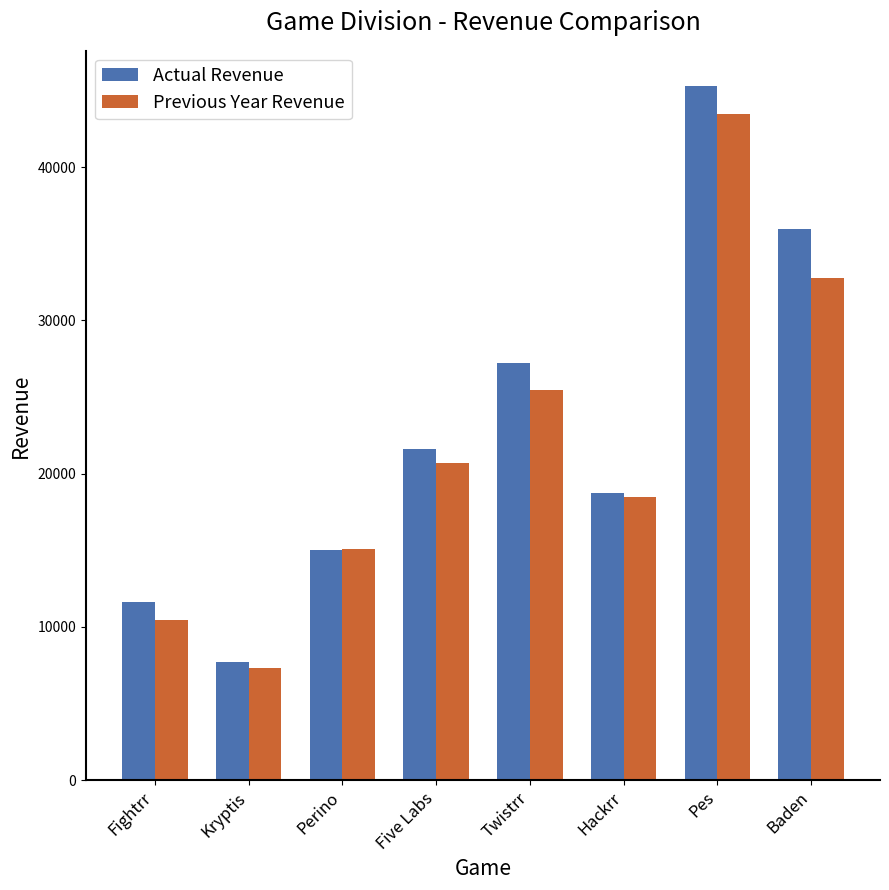

Reading left to right, what are all the values shown in this chart?

Actual Revenue: 11649	7718	15033	21579	27211	18701	45316	35980
Previous Year Revenue: 10414	7282	15064	20686	25448	18472	43441	32790